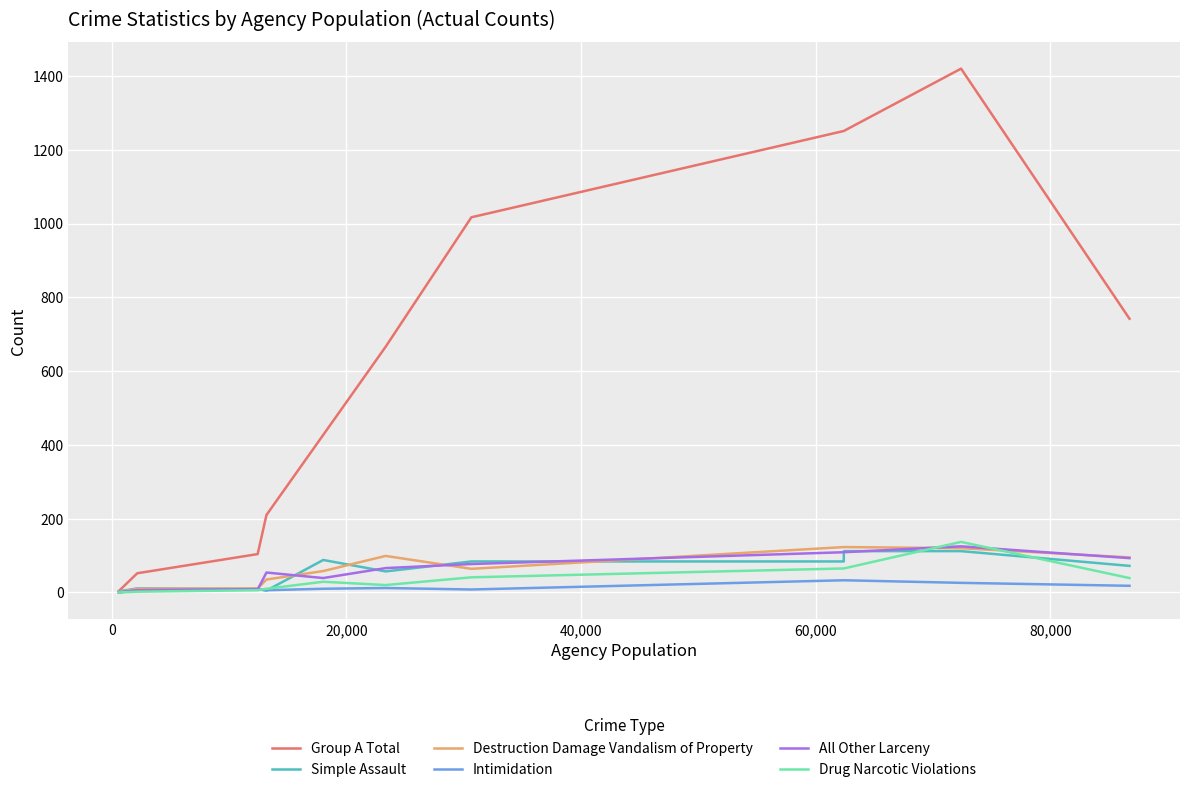

What are all the series names shown in the legend?

Group A Total, Simple Assault, Destruction Damage Vandalism of Property, Intimidation, All Other Larceny, Drug Narcotic Violations